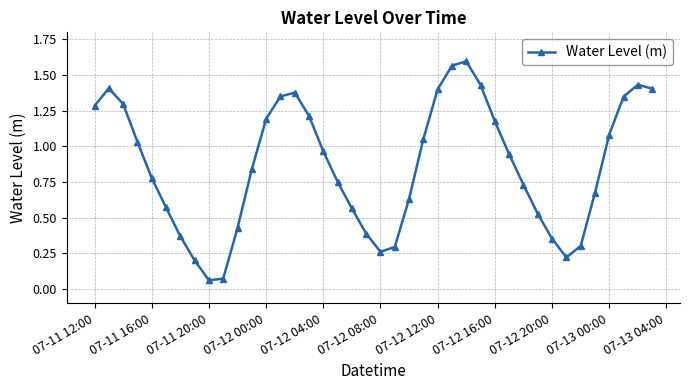

True or false: there are more than 2 points higher than both neighbors.

True